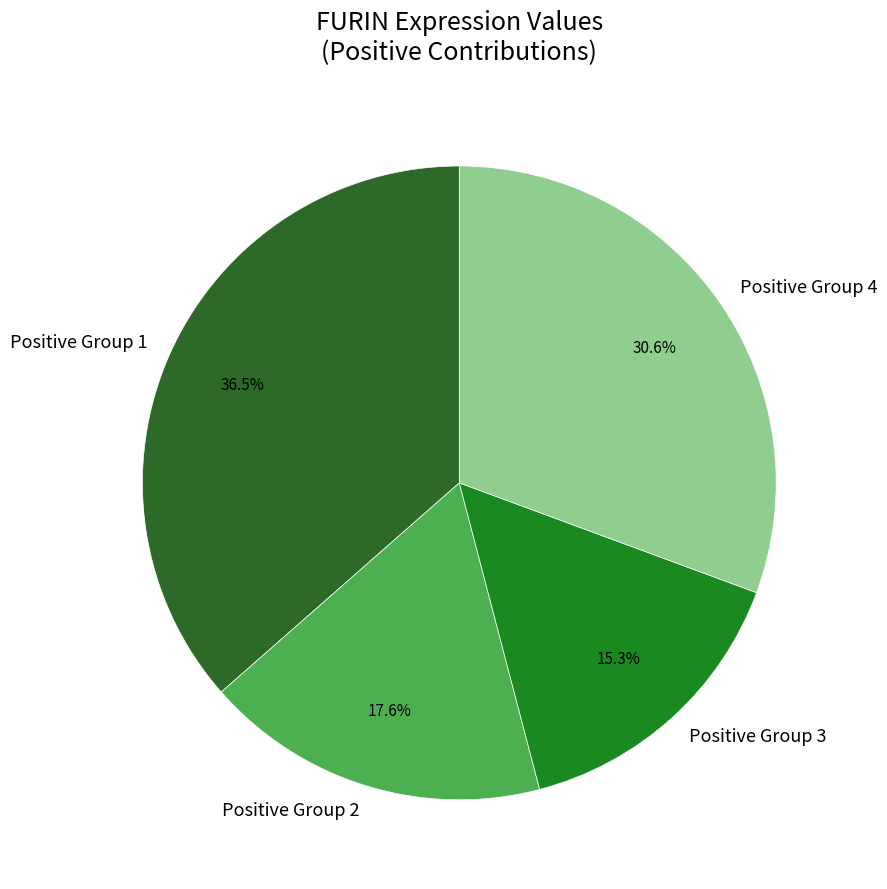

How many slices are in this pie chart?

4